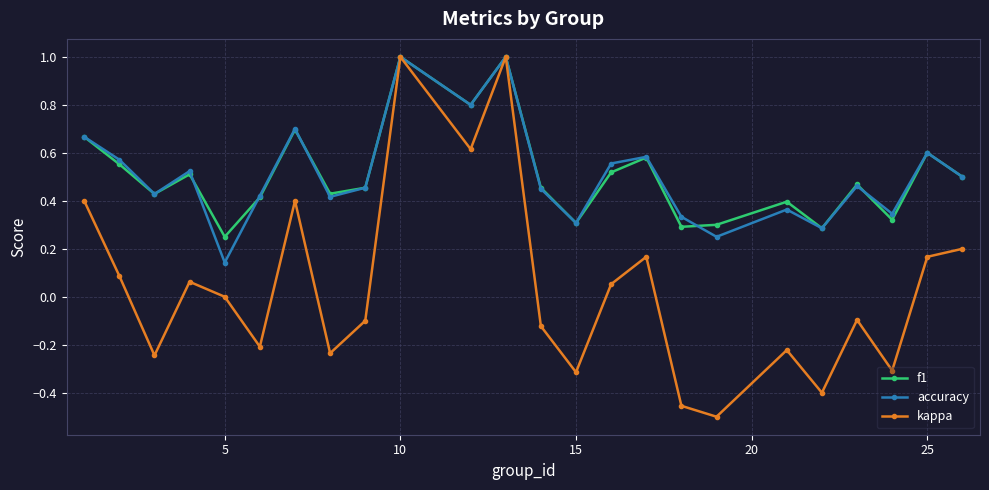

How many interior local peaks does the kappa series have?

7